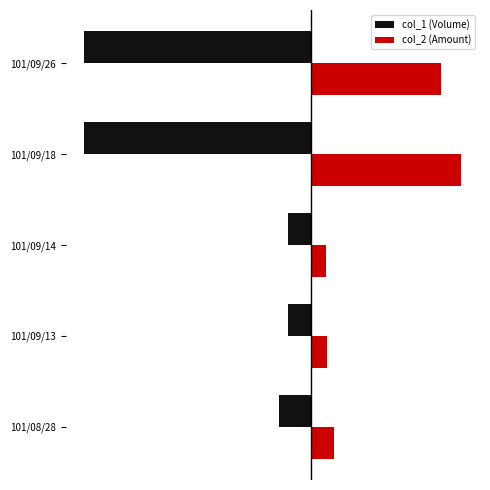

Reading right to left, extract all data points from this chart.

col_1 (Volume): -1.0	-1.0	-0.1	-0.1	-0.1
col_2 (Amount): 0.6	0.7	0.1	0.1	0.1